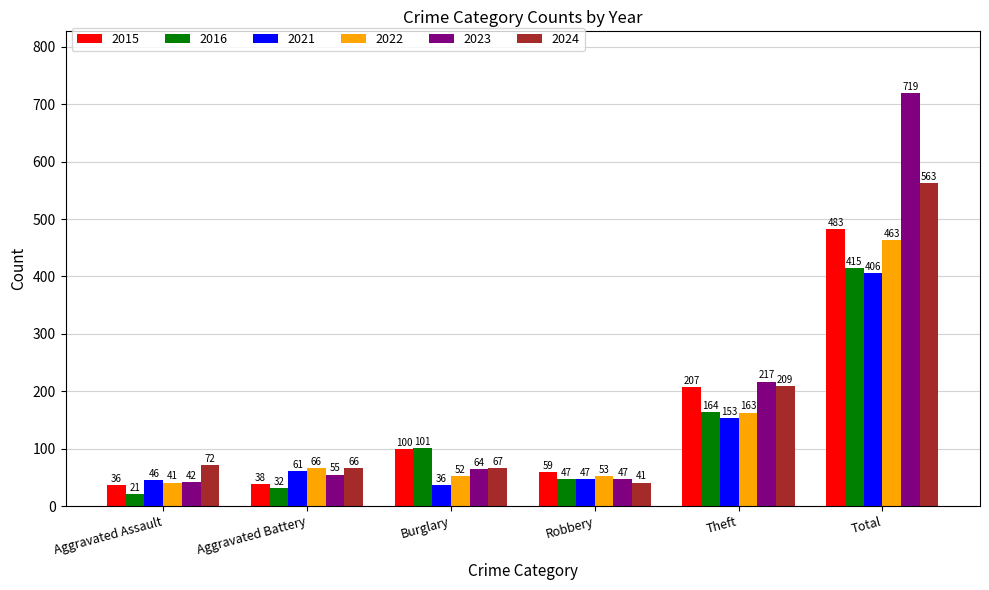

What is the value of the 2023 bar at the 6th from the left?

719